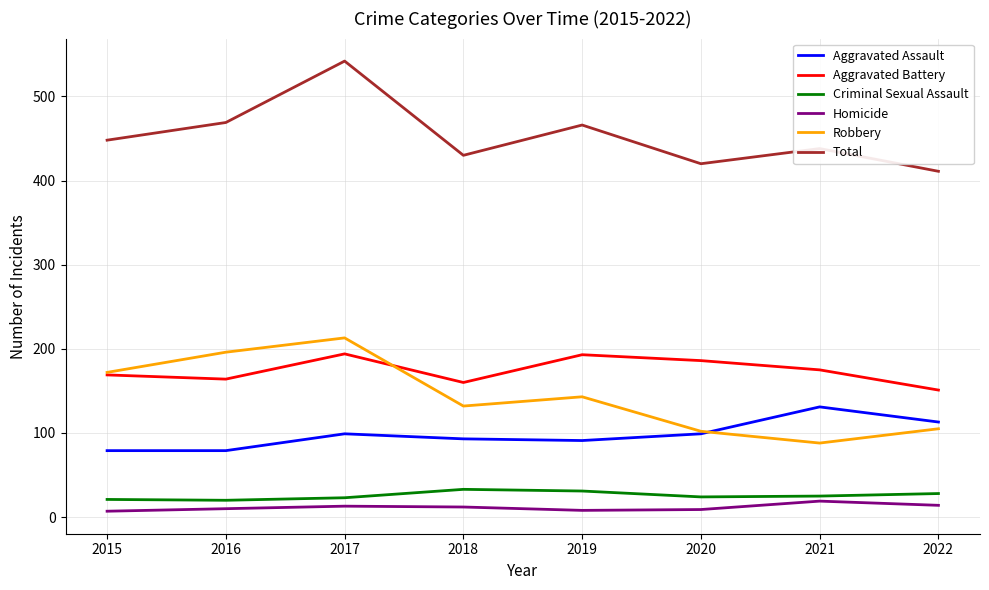

Is the value of Total at 2017 greater than the value of Aggravated Battery at 2016?

Yes